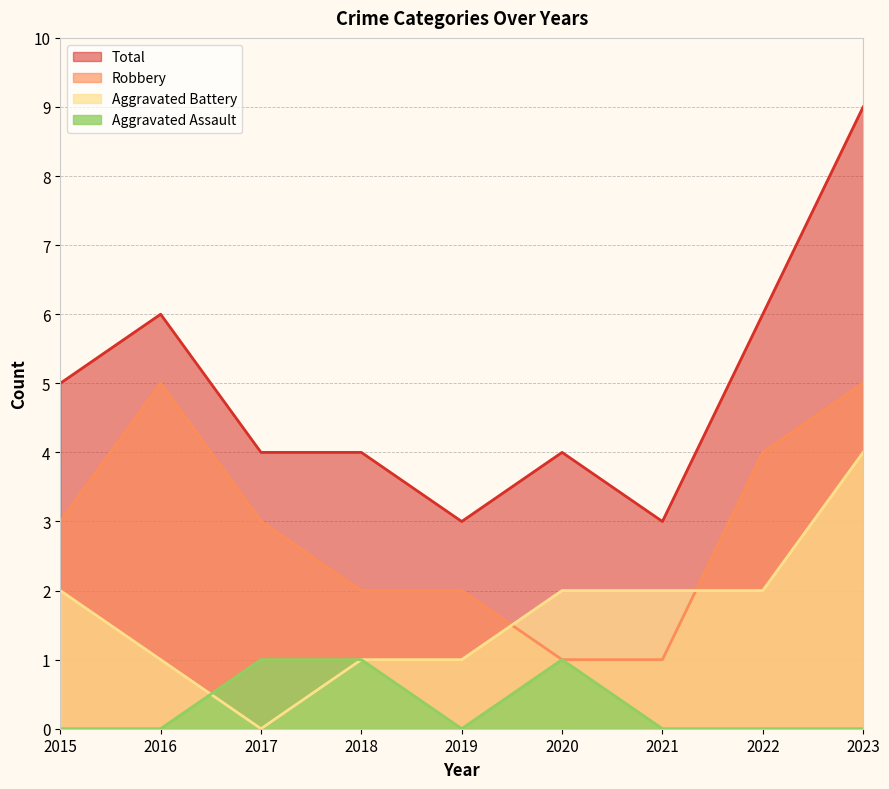

What is the difference between the Aggravated Assault values at 2018 and 2019?

1